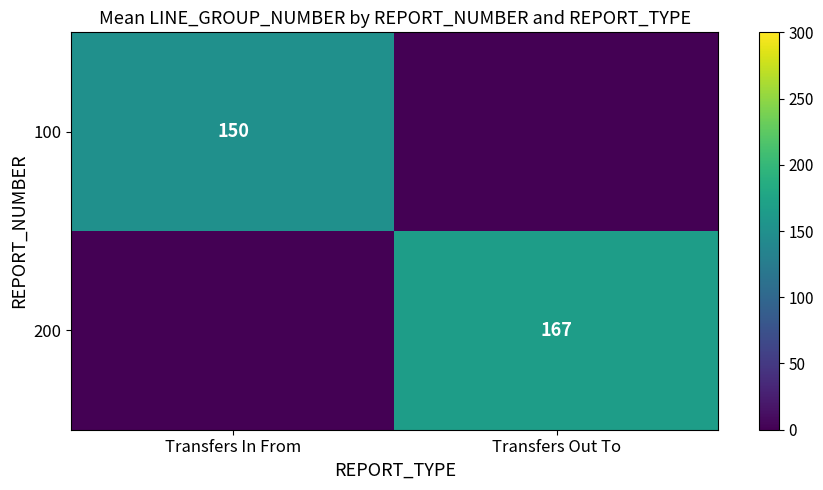

The 100 series shows 56 at Transfers In From. True or false?

False